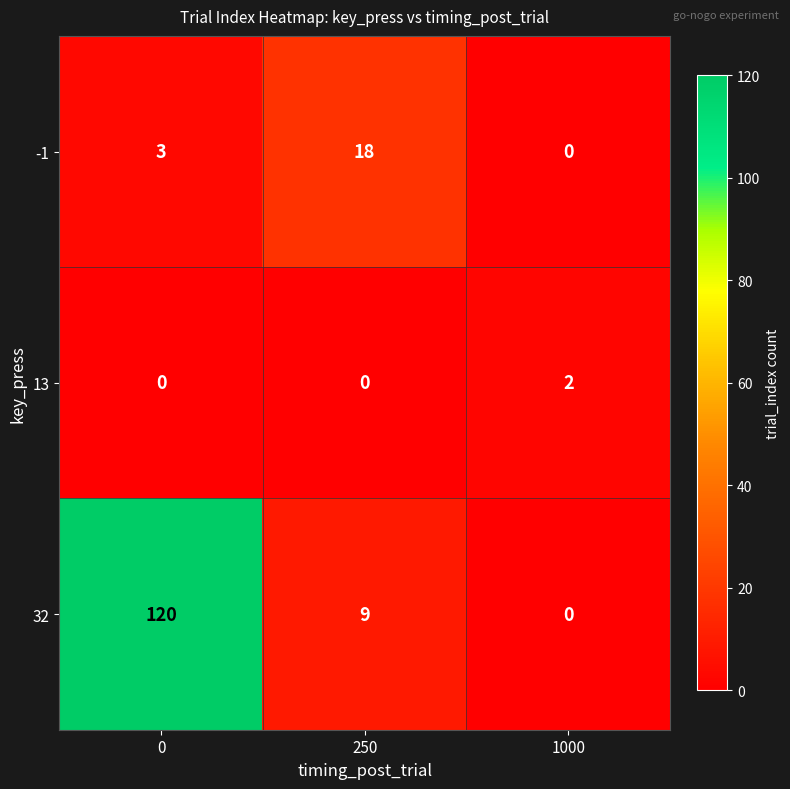

The value of -1 at 250 is 18. True or false?

True